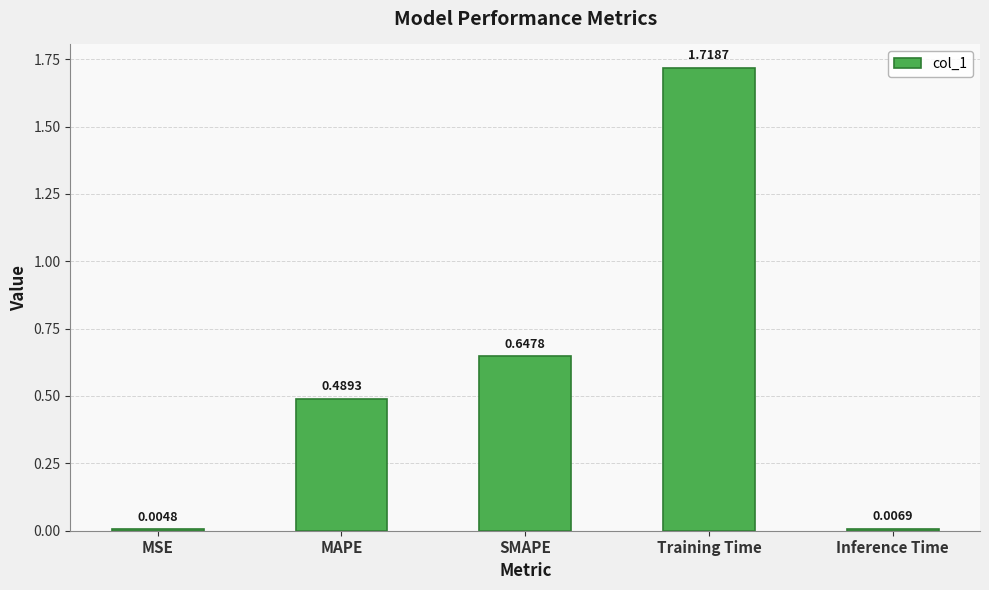

At which label is the value closest to 0?

MSE